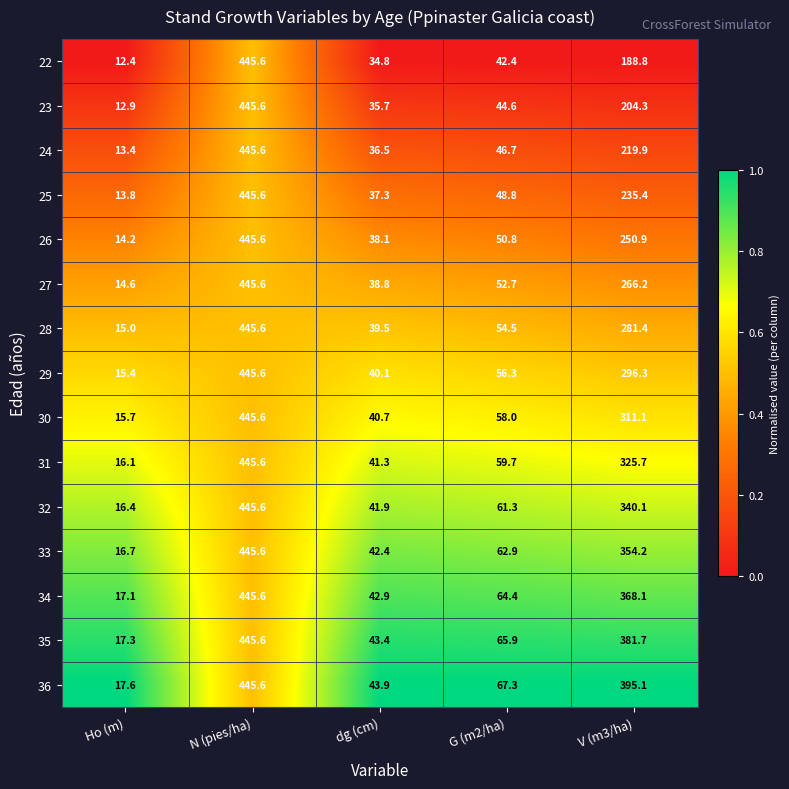

Which series has the widest spread of values?

22